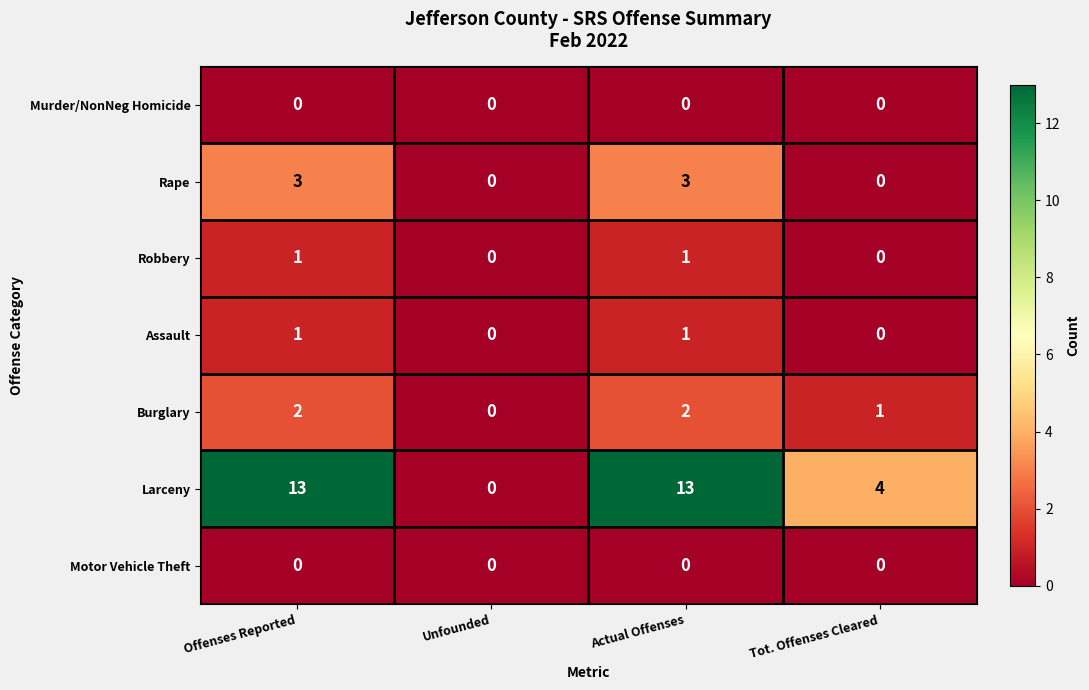

How many Assault values are between 0 and 1?

4